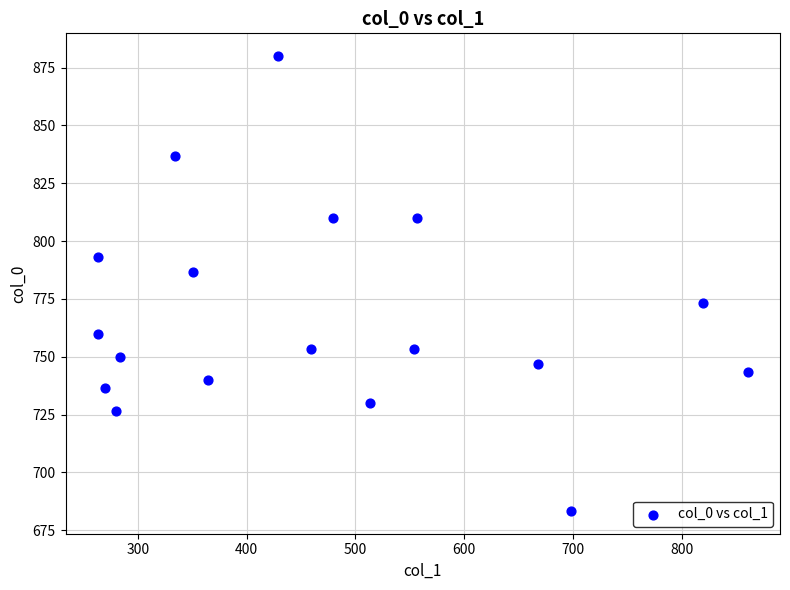

What is the range of Y values (max minus min)?

196.7